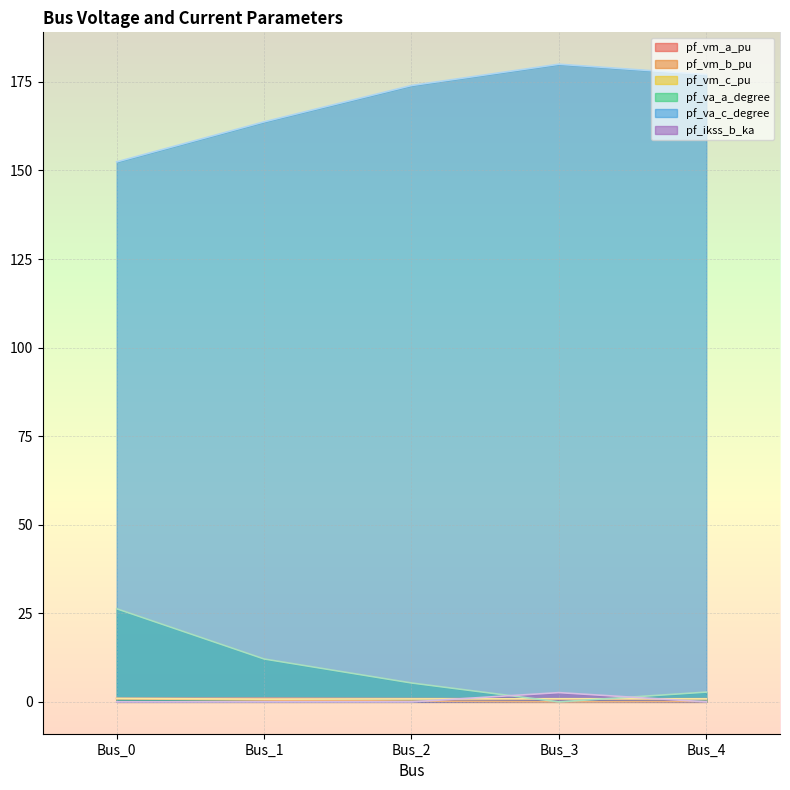

Rank the categories by pf_va_a_degree value from highest to lowest.

Bus_0, Bus_1, Bus_2, Bus_4, Bus_3